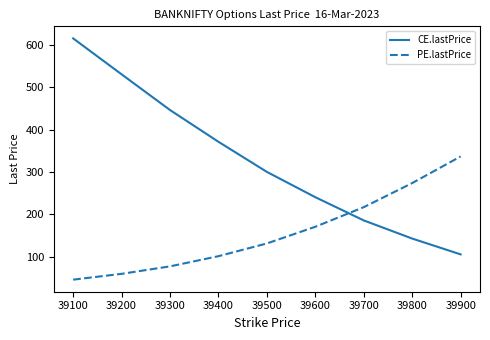

What is the difference between the highest and lowest values at 39800?

130.8